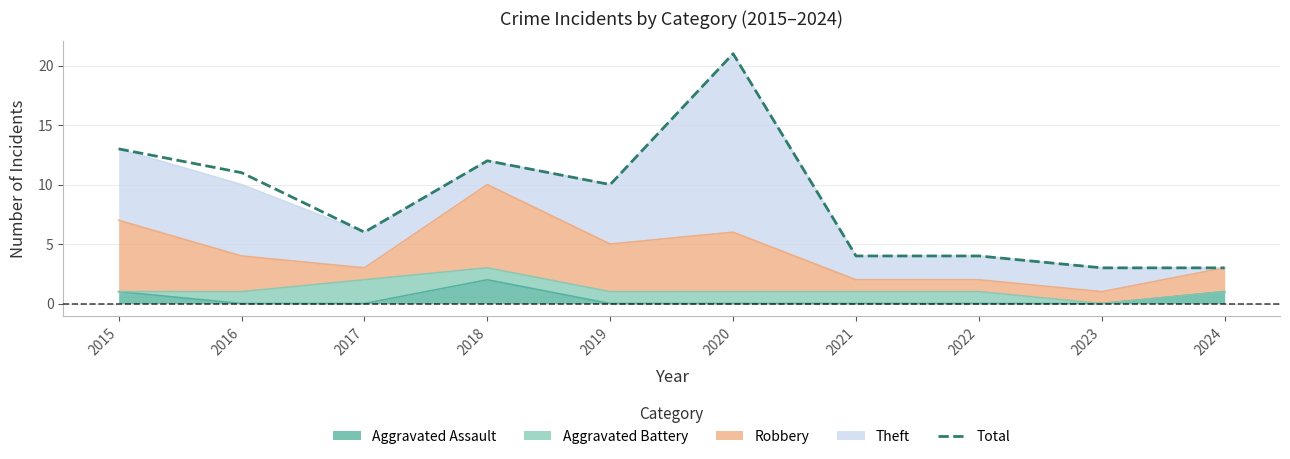

Where does the data first go above 10?

2015